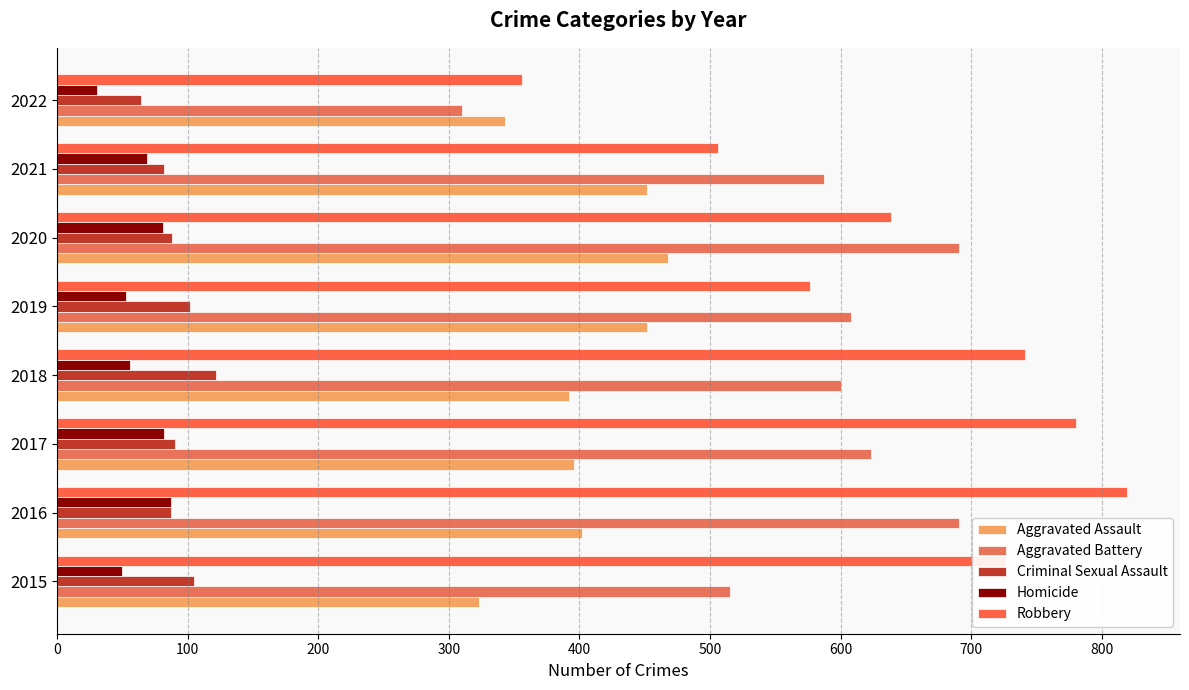

What is the difference between the second highest and second lowest values in the Criminal Sexual Assault series?

23